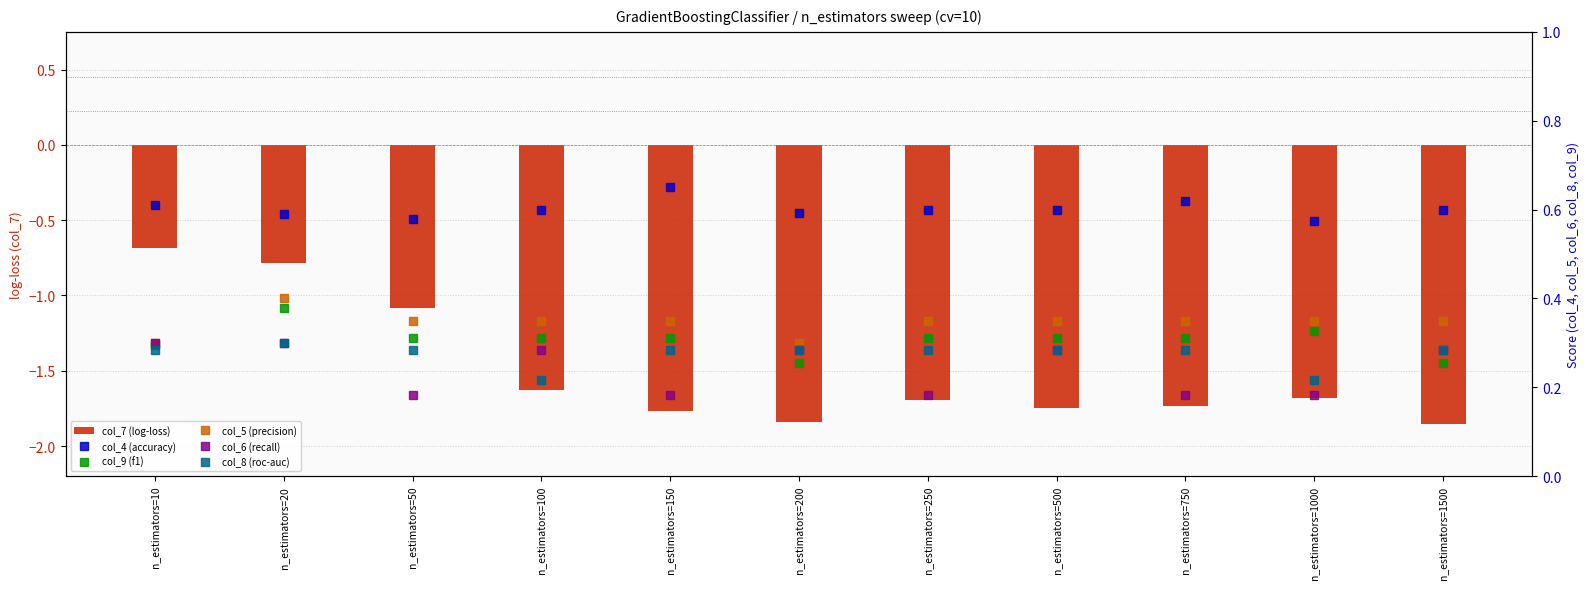

At which label does col_8 (roc-auc) reach its minimum?

n_estimators=100